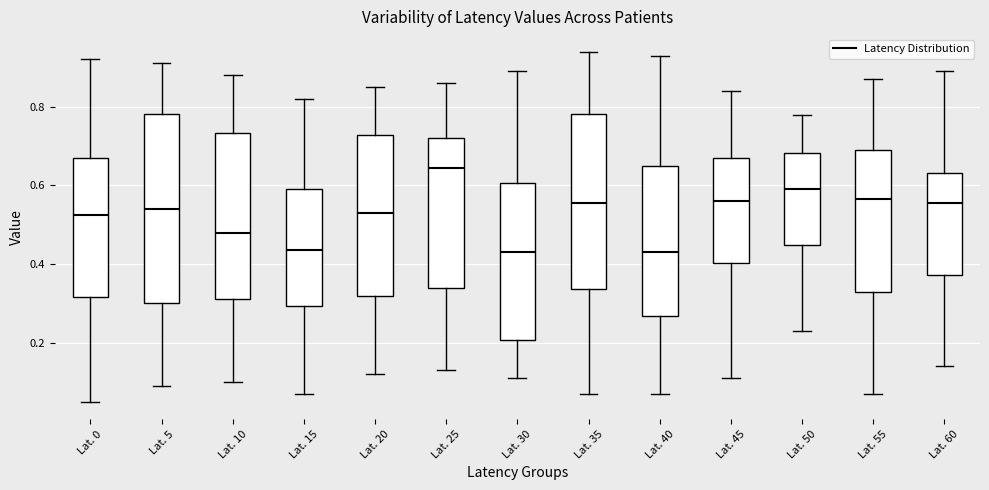

Which box is the tallest, from its lower edge to its upper edge?

Lat. 5